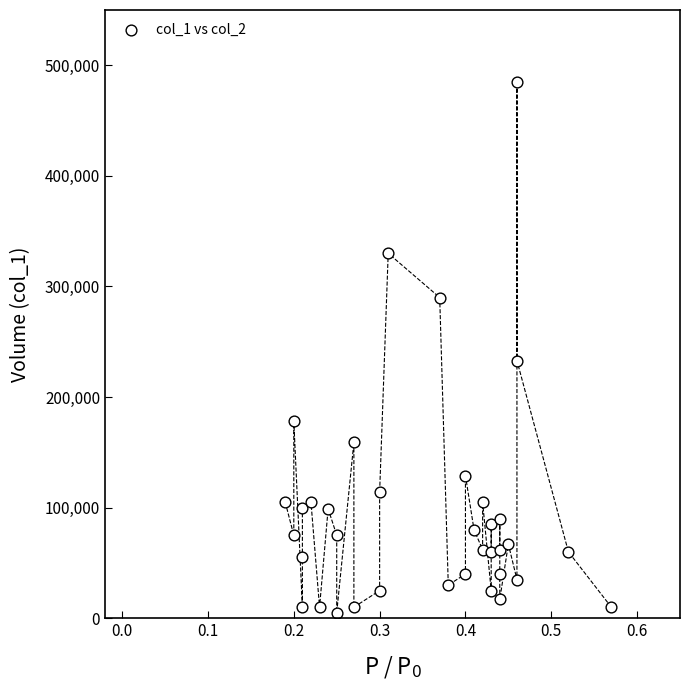

What is the range of Y values (max minus min)?

480000